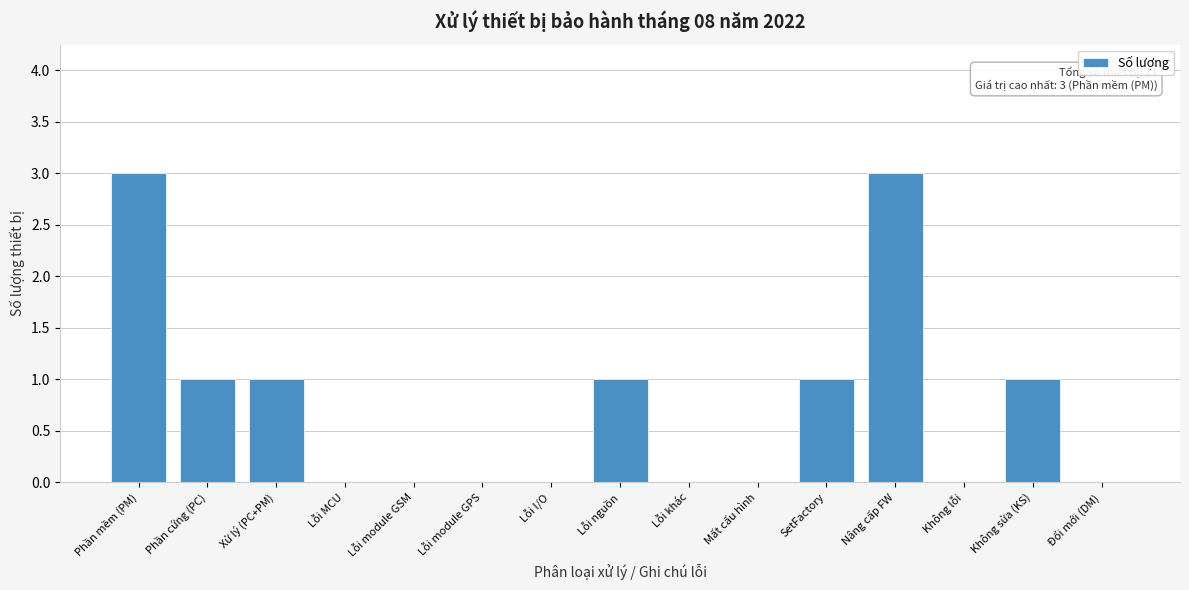

Reading left to right, extract all data points from this chart.

Phần mềm (PM)=3	Phần cứng (PC)=1	Xử lý (PC+PM)=1	Lỗi MCU=0	Lỗi module GSM=0	Lỗi module GPS=0	Lỗi I/O=0	Lỗi nguồn=1	Lỗi khác=0	Mất cấu hình=0	SetFactory=1	Nâng cấp FW=3	Không lỗi=0	Không sửa (KS)=1	Đổi mới (DM)=0